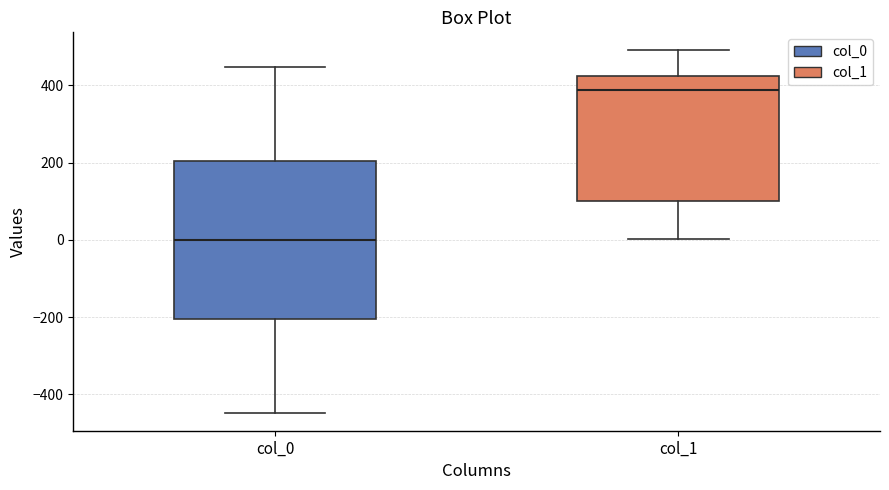

Where does the median line of the box for col_1 sit on the y-axis? The values are not printed on the chart, so give them approximately, as read against the axis.

380